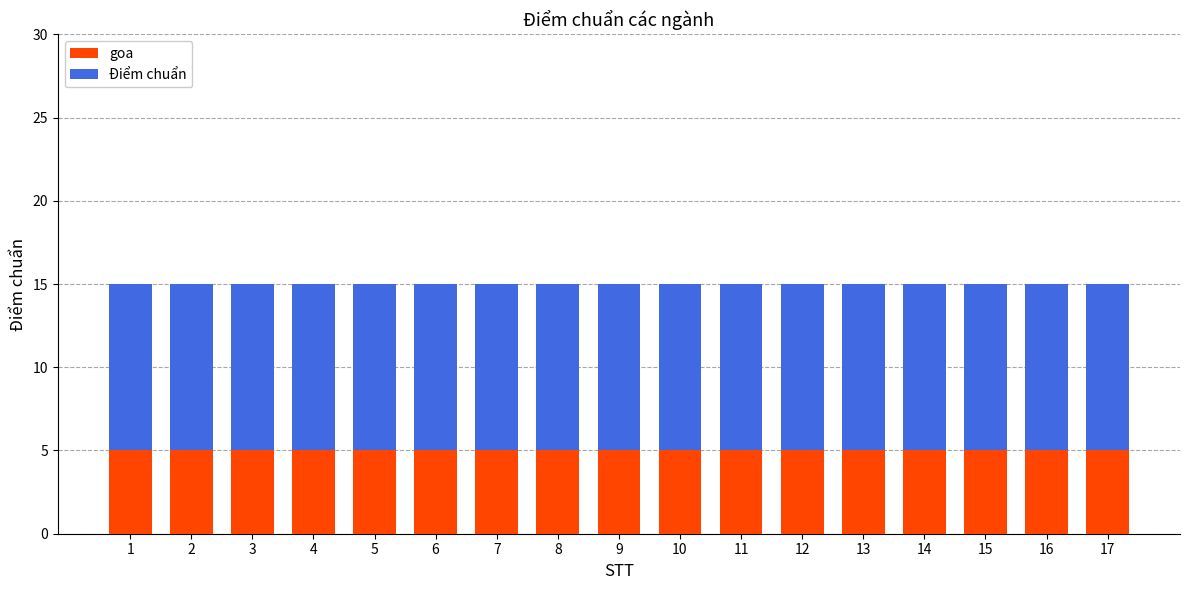

What is the total value across all series at 3?

15